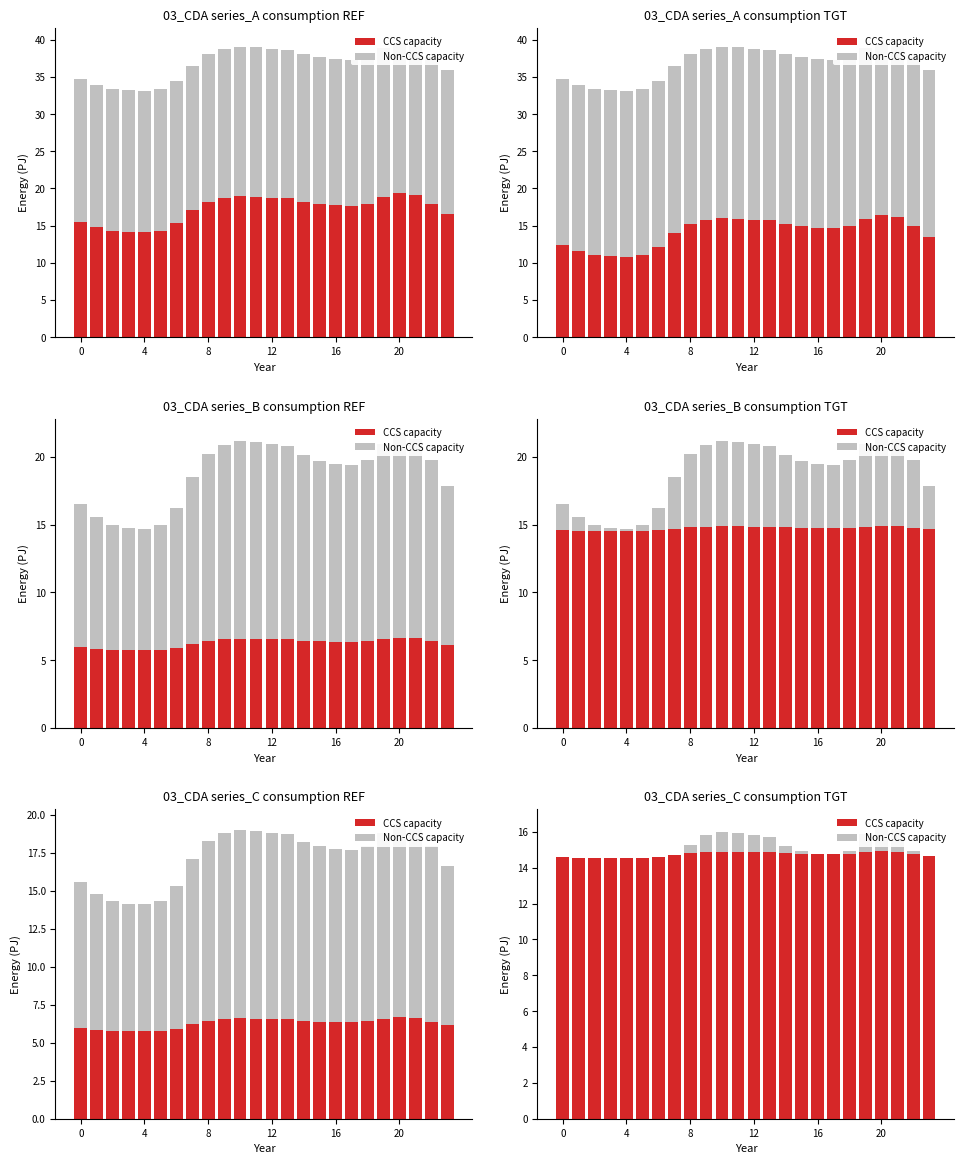

At which category does the chart reach its minimum across all series?

4